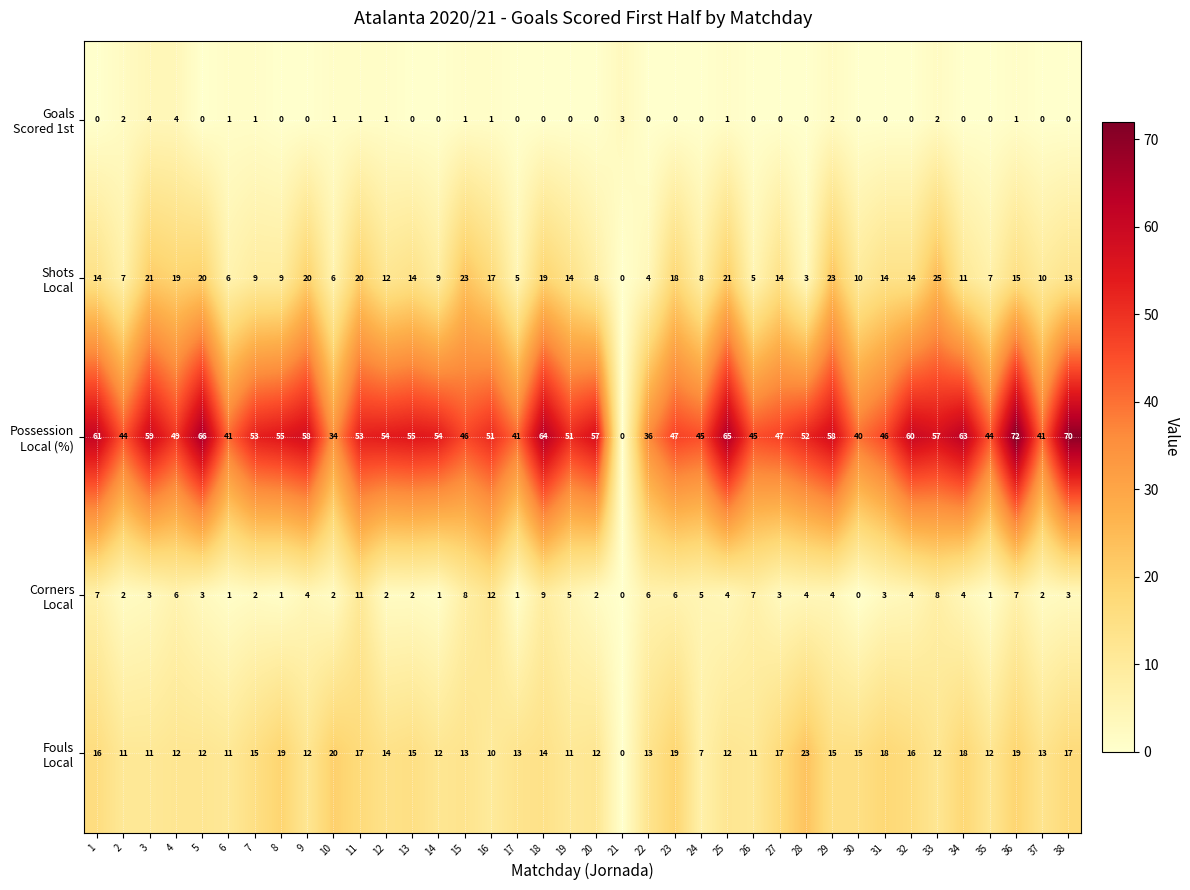

What is the spread (max minus min) of values at 29?

56